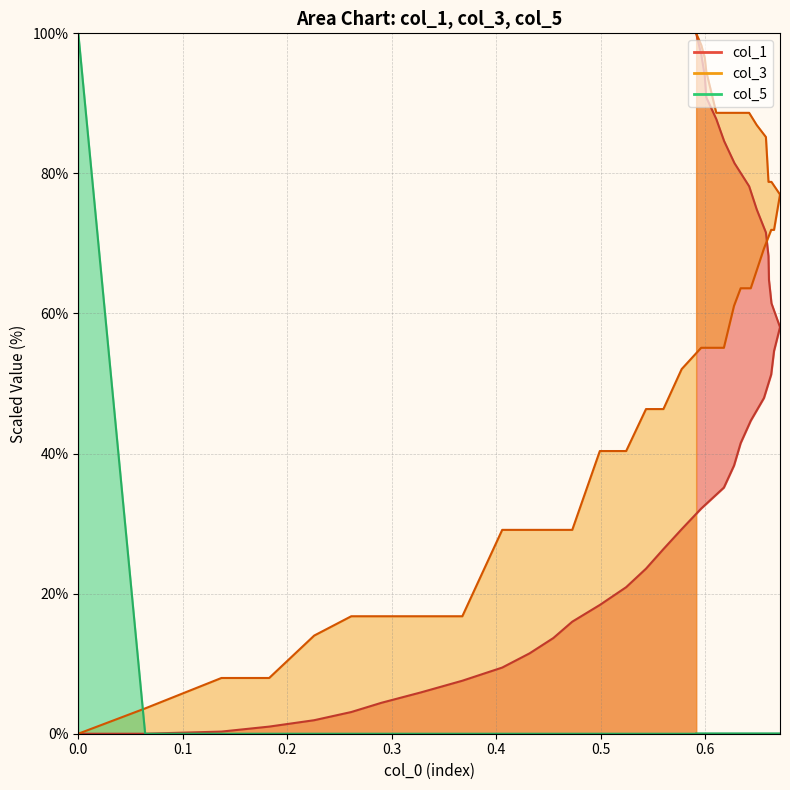

At 0.3, list the series in order from smallest to largest.

col_5, col_1, col_3